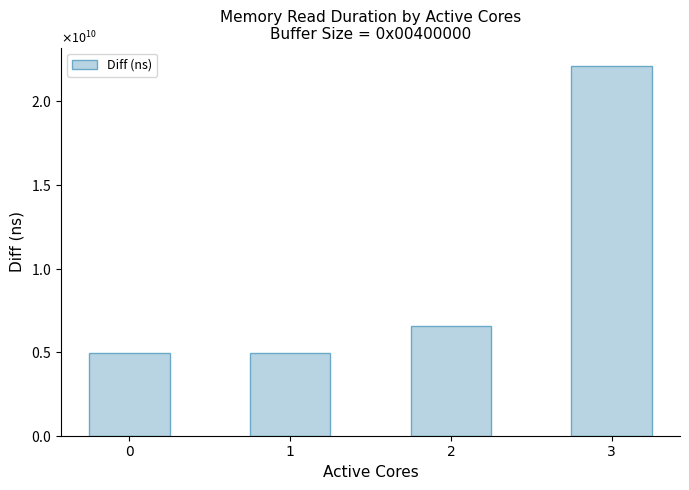

Are the bars horizontal?

No